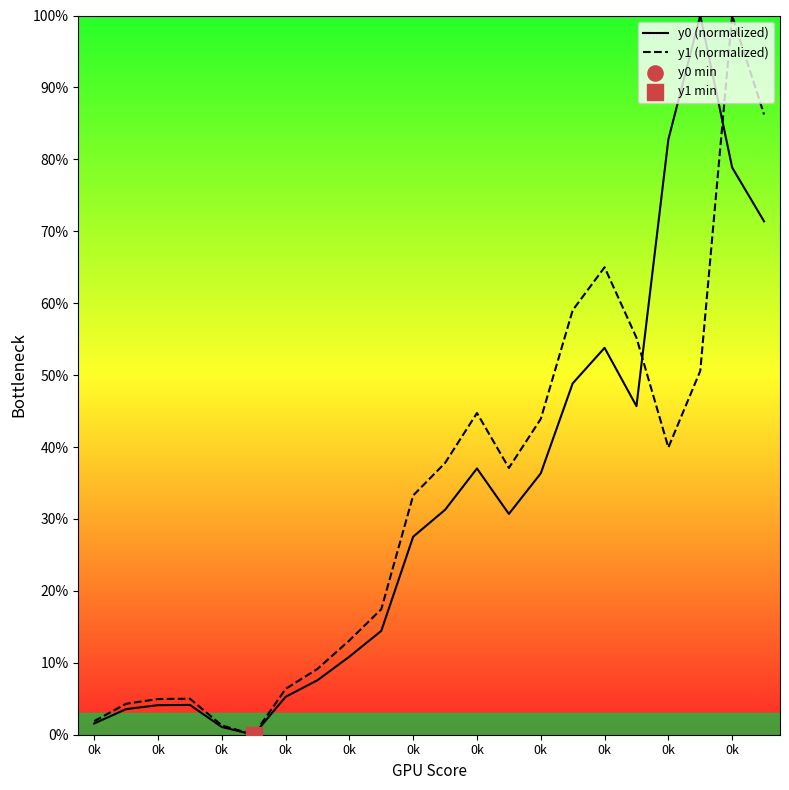

Which series contains the highest Y value?

y0 (normalized)